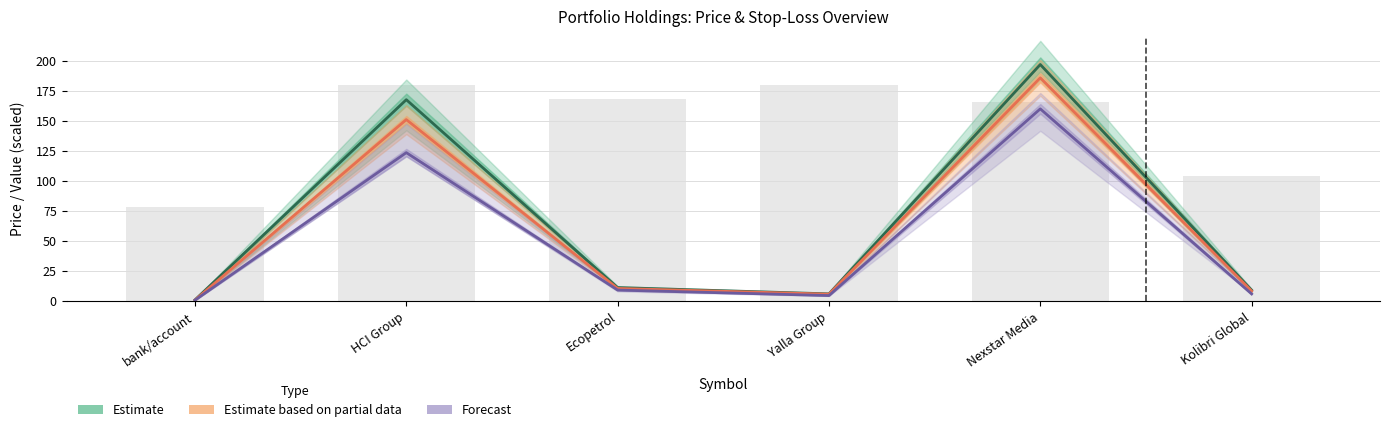

At which category does the chart reach its peak across all series?

Nexstar Media